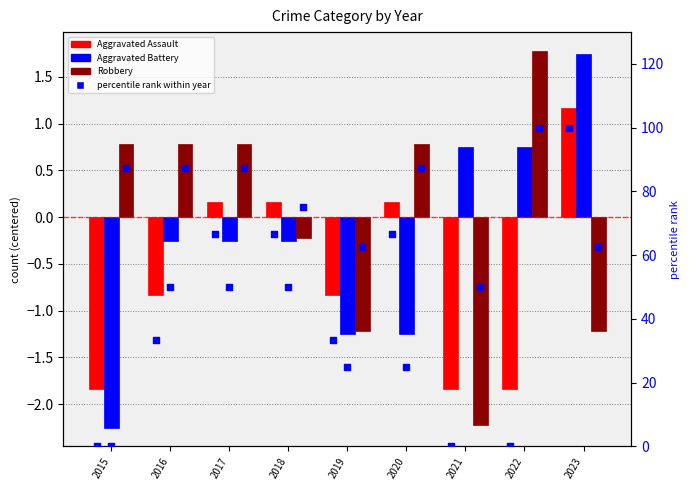

At how many categories does at least one series exceed 57?

9